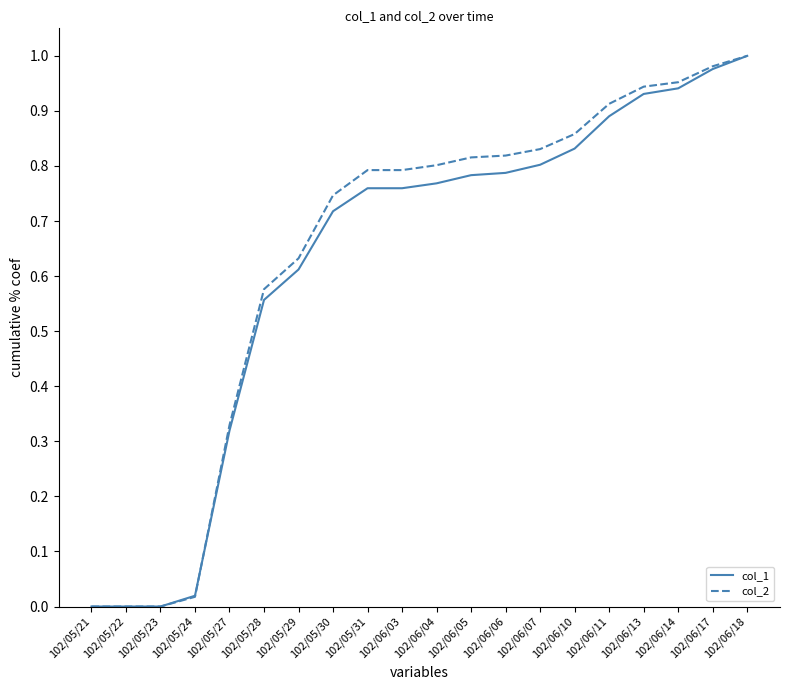

At which category is the sum across all series the highest?

102/06/18